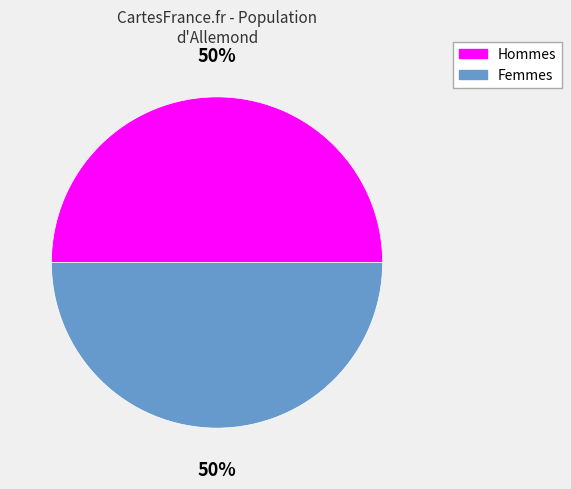

To the nearest percent, what is the average slice percentage?

50%